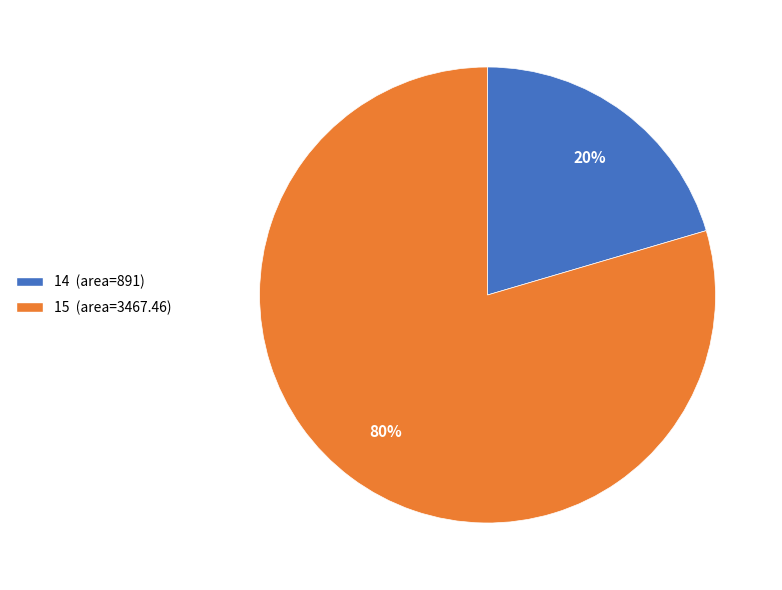

How many slices are in this pie chart?

2